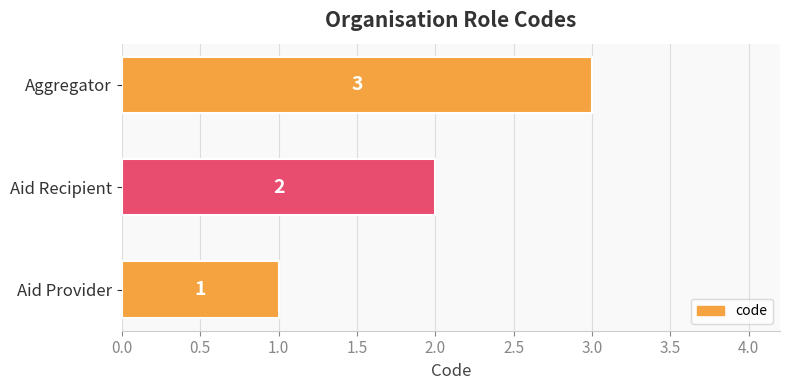

What is the sum of all values?

6